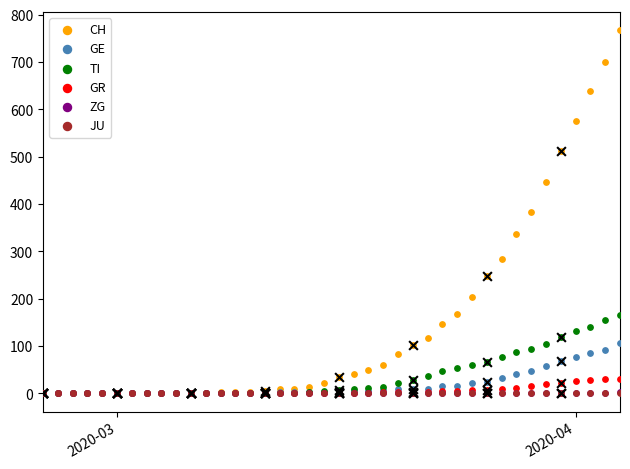

Which series contains the highest Y value?

CH